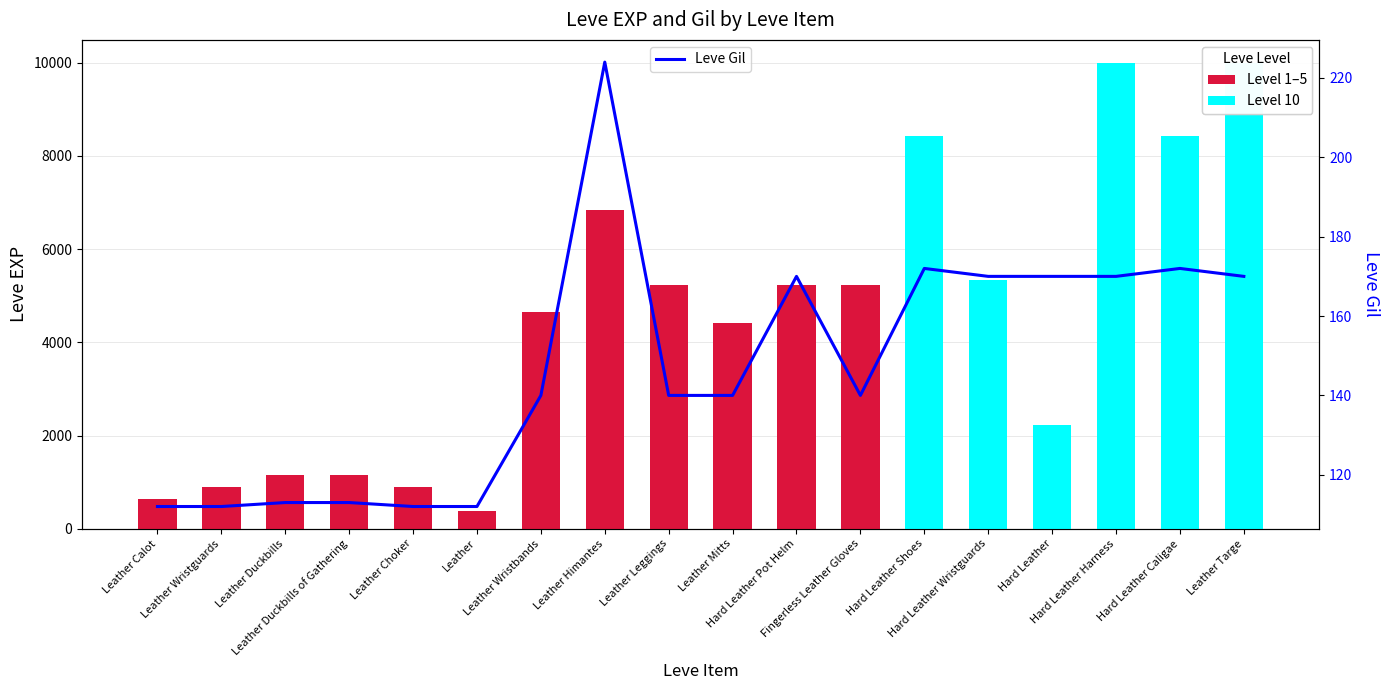

What is the label of the 18th bar from the left?

Leather Targe